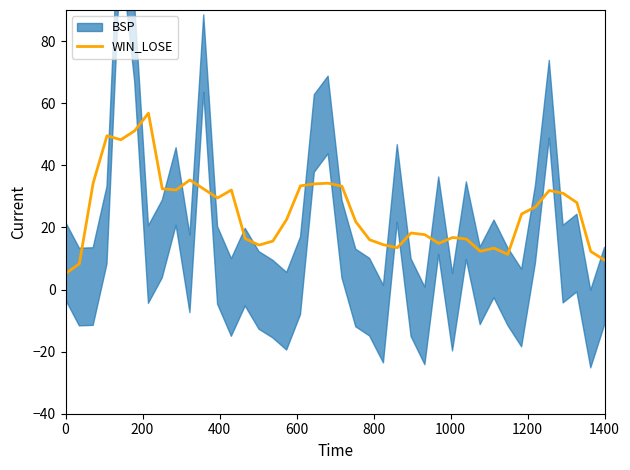

What is the highest value of the WIN_LOSE series?

56.8